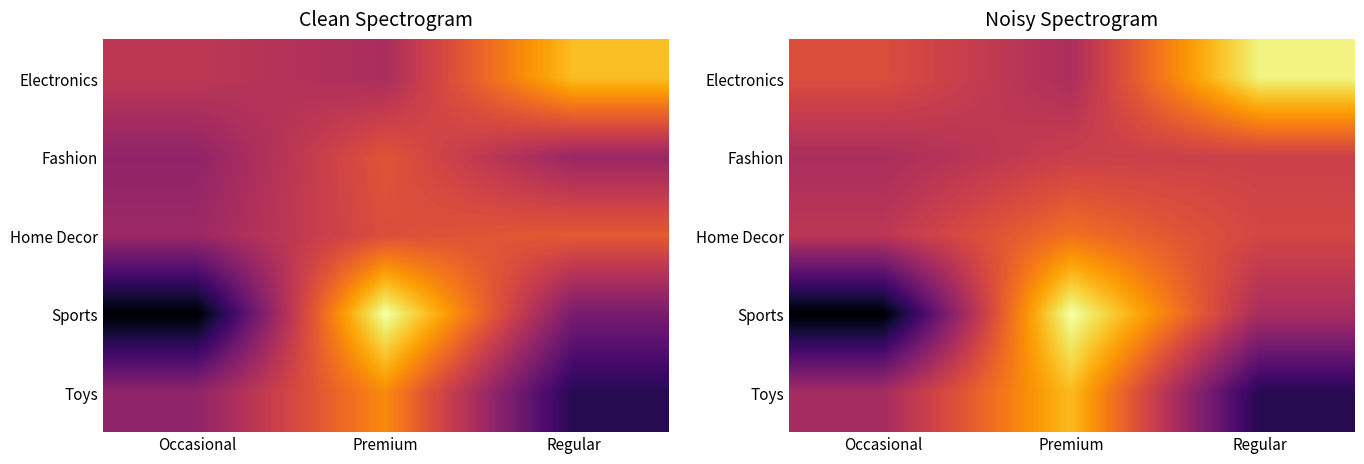

Rank the categories by Electronics value from highest to lowest.

Regular, Occasional, Premium